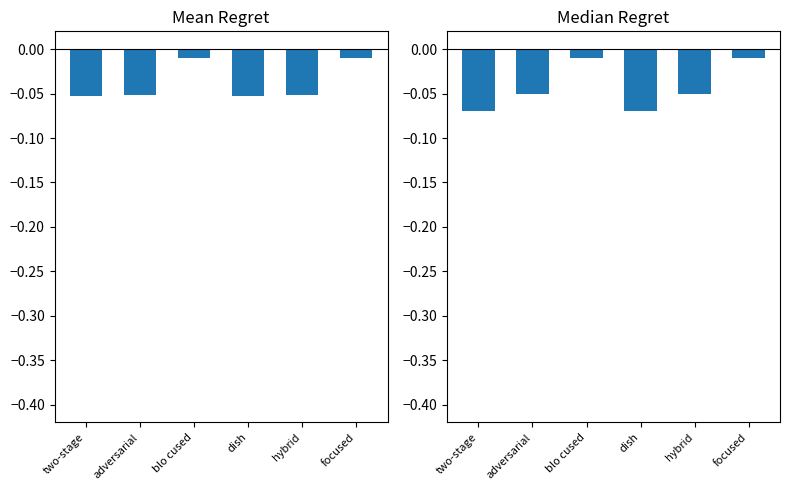

How many bars are there in each group?

2